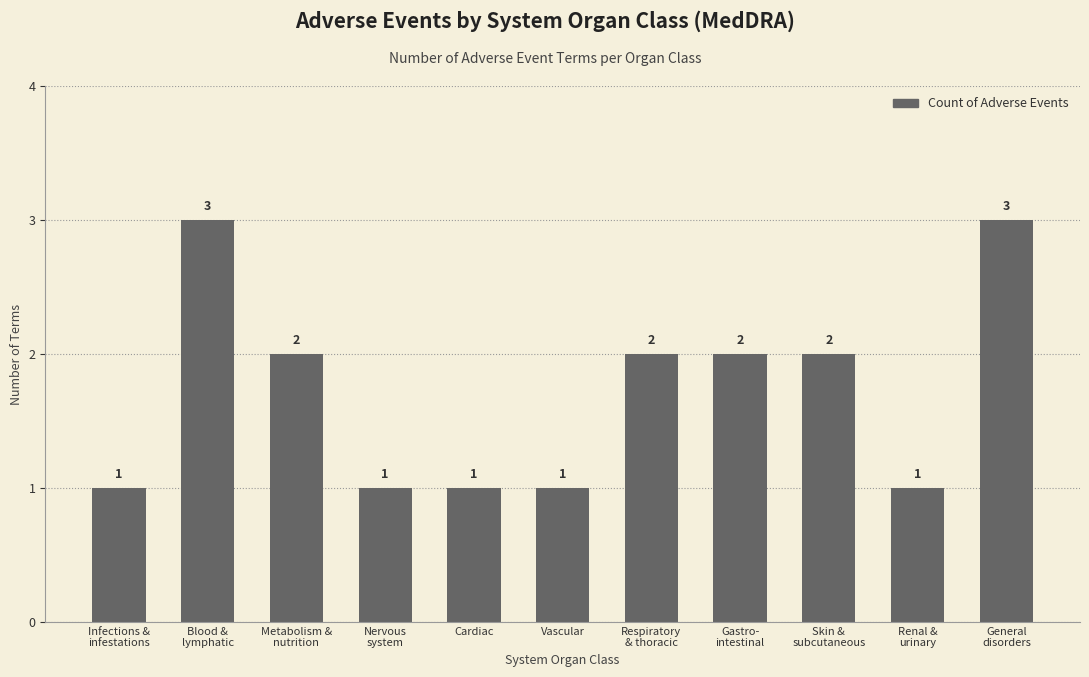

True or false: the data shows 1 at Infections &
infestations.

True